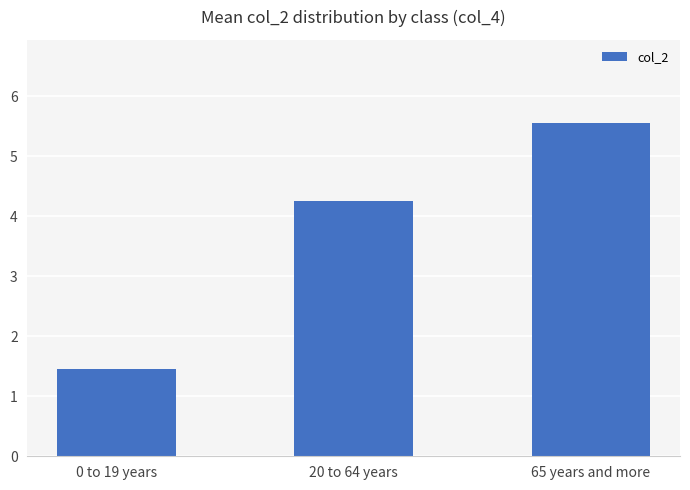

What is the change in value from 20 to 64 years to 65 years and more?

+1.3